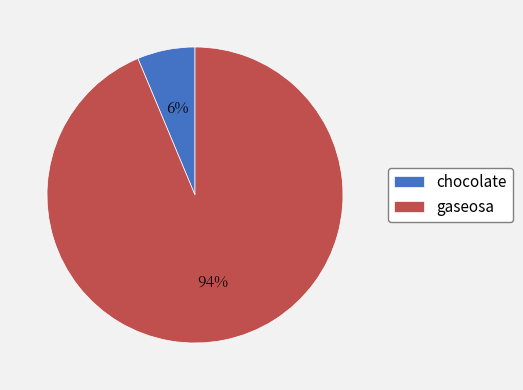

Does chocolate represent more than half of the total?

No